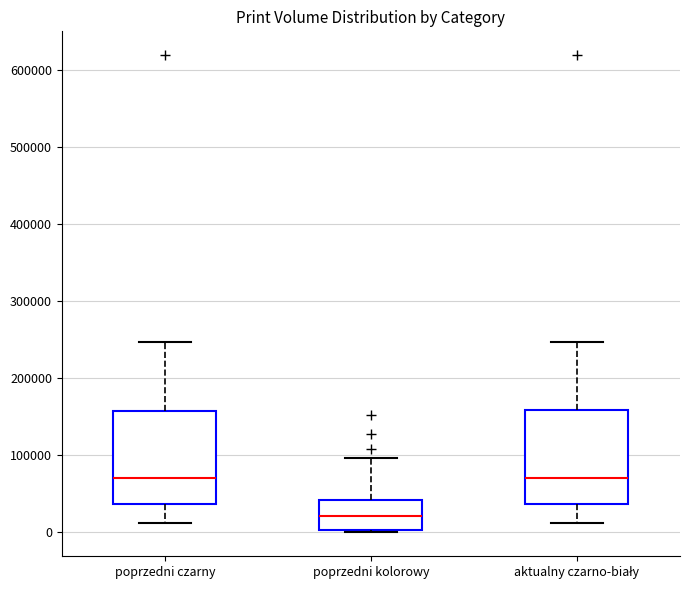

Which box has the lowest median line?

poprzedni kolorowy